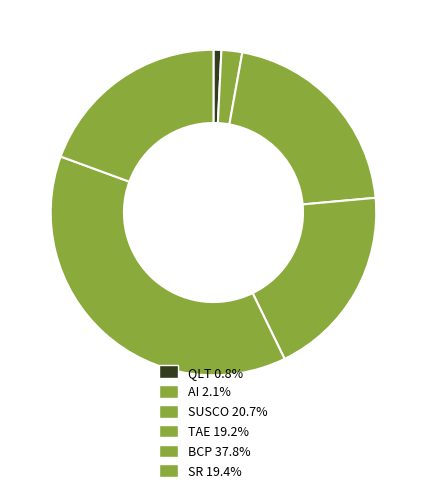

How many segments does this pie chart have?

6